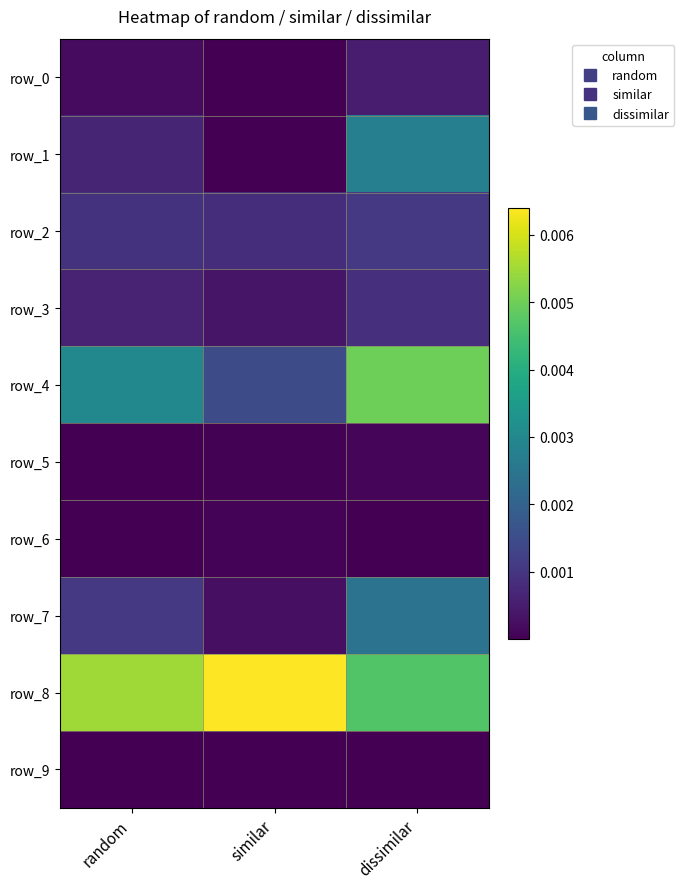

Where is row_1 nearest to the value 0?

similar